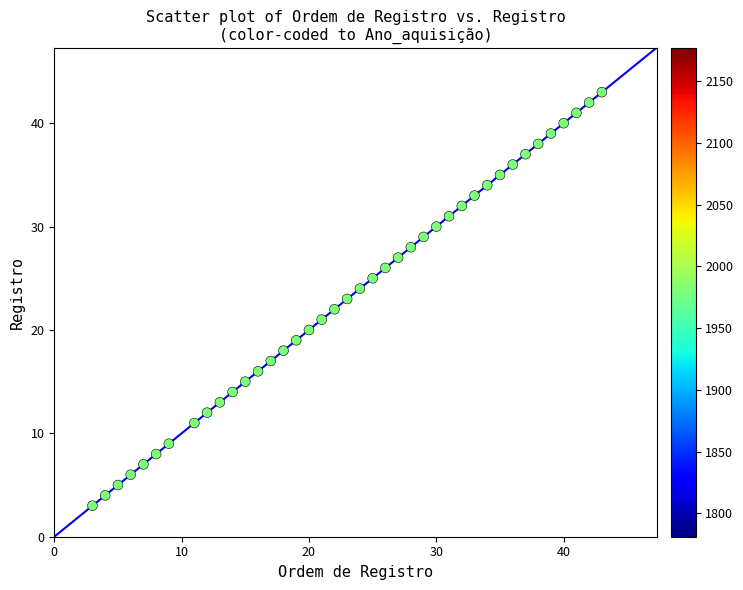

What is the range of Y values (max minus min)?

40